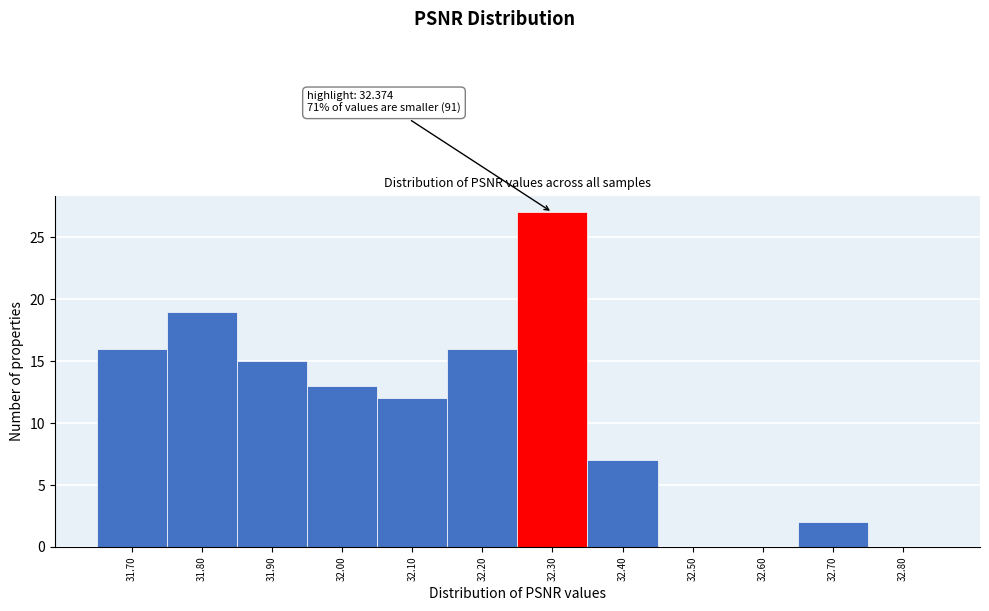

Reading left to right, list all the values displayed in this chart.

31.70=16	31.80=19	31.90=15	32.00=13	32.10=12	32.20=16	32.30=27	32.40=7	32.50=0	32.60=0	32.70=2	32.80=0